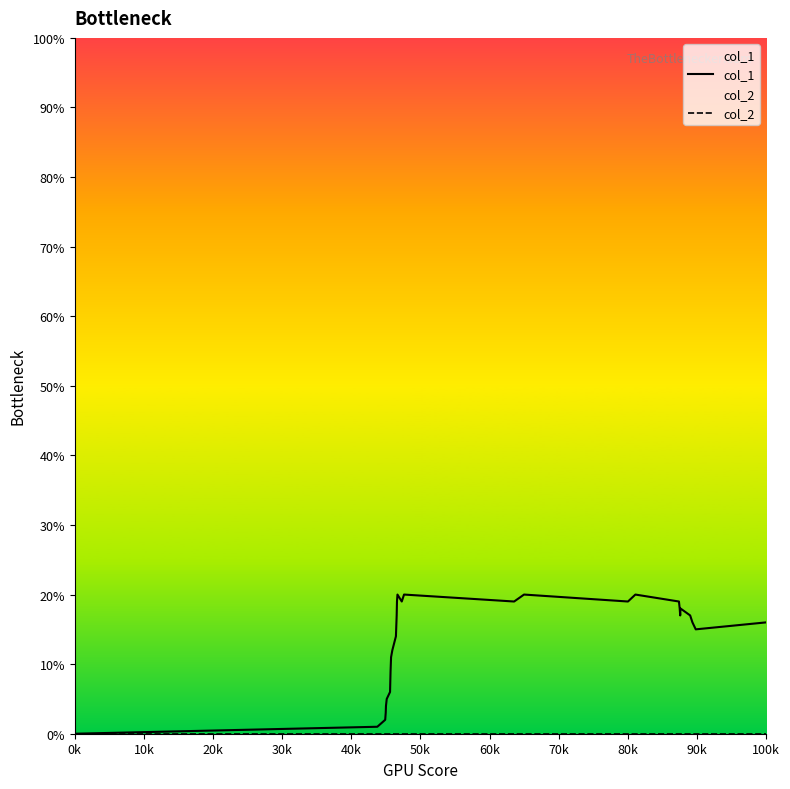

What are all the series names shown in the legend?

col_1, col_2